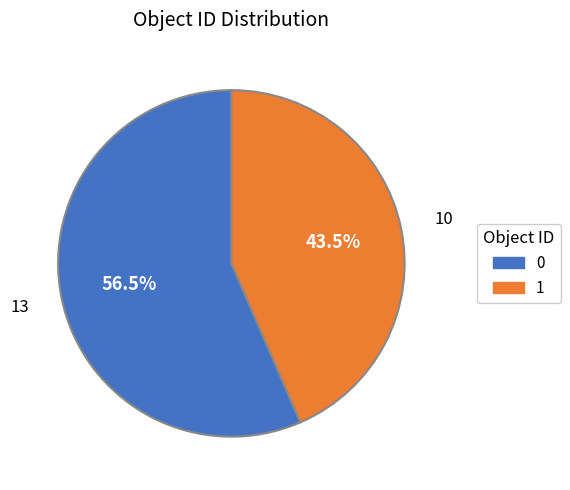

How much of the chart is everything except 1?

56.5%